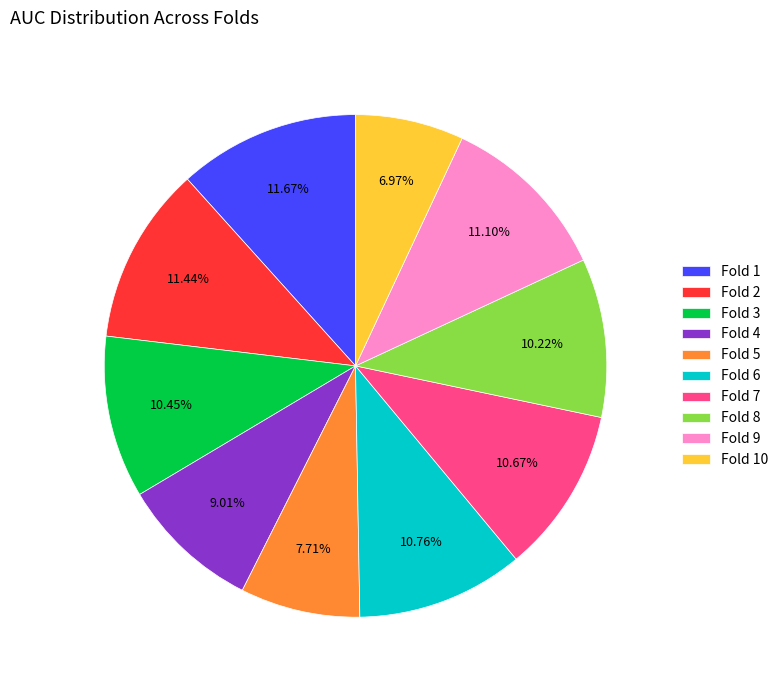

To the nearest percent, what portion does Fold 2 represent?

11%